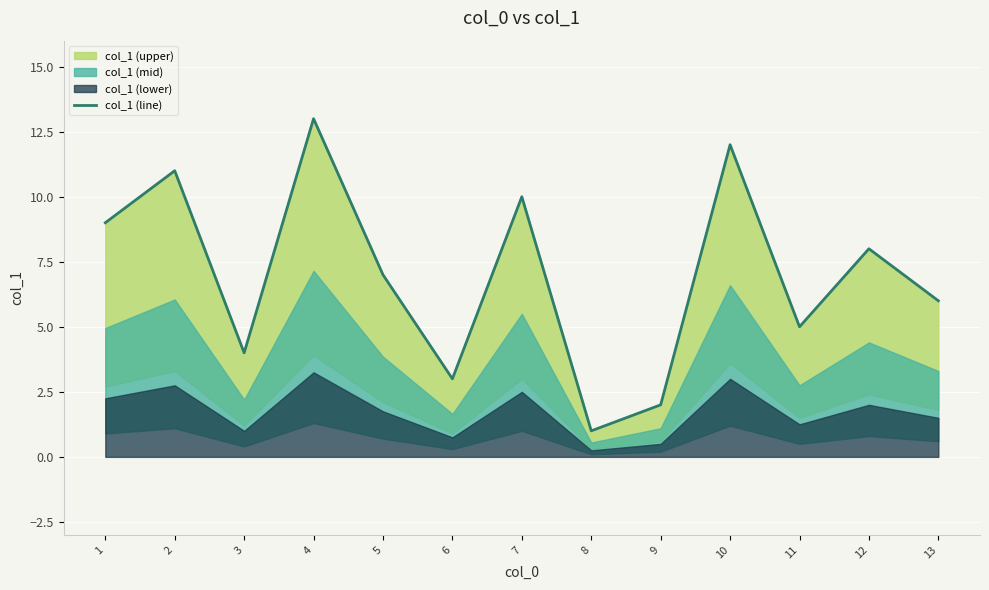

True or false: the data has more than 1 interior local peaks.

True